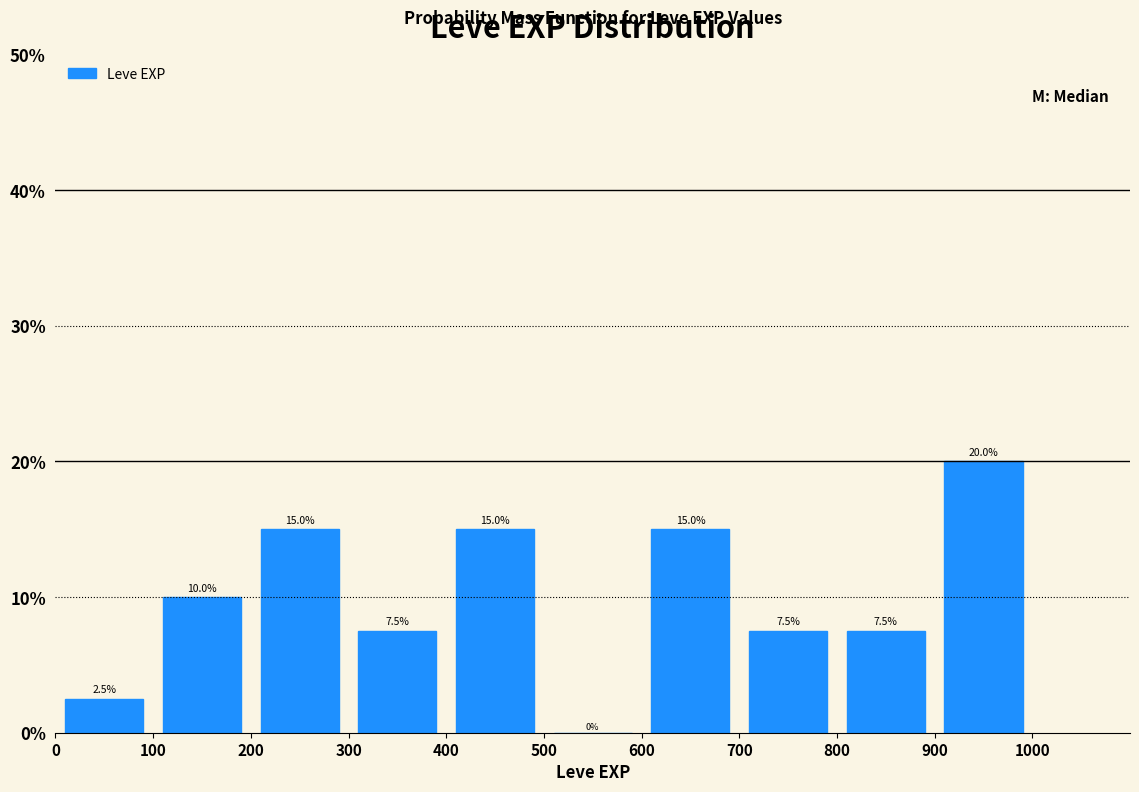

Which range on the x-axis has the tallest bar?

900 to 1000